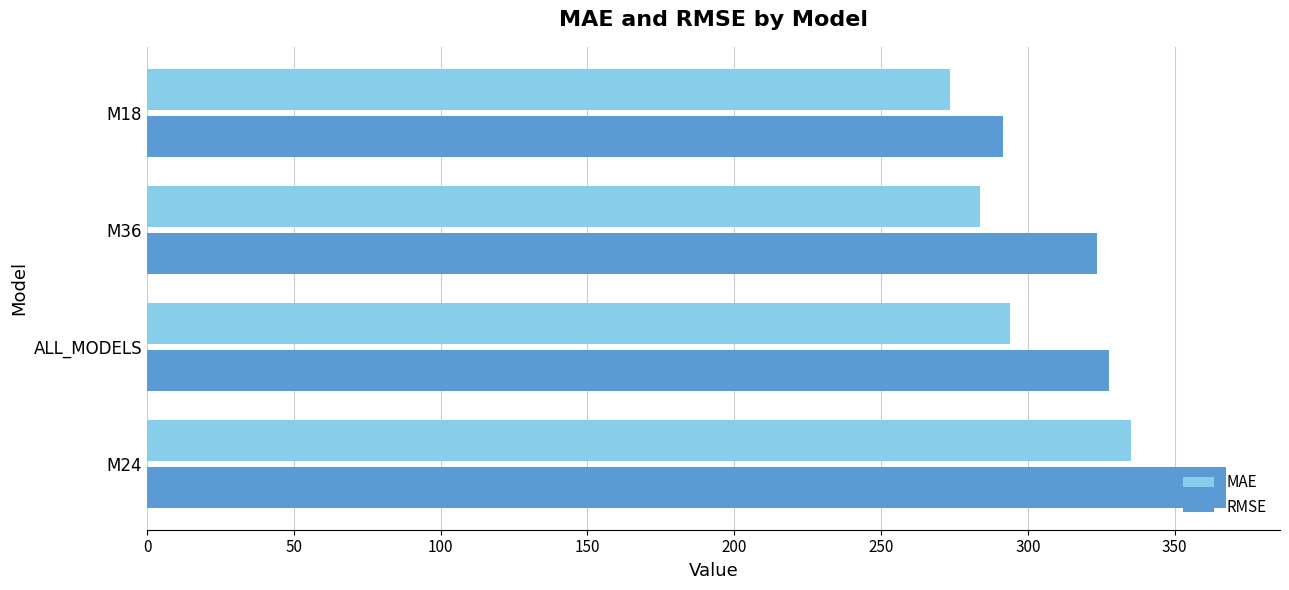

At how many categories does at least one series exceed 288?

4